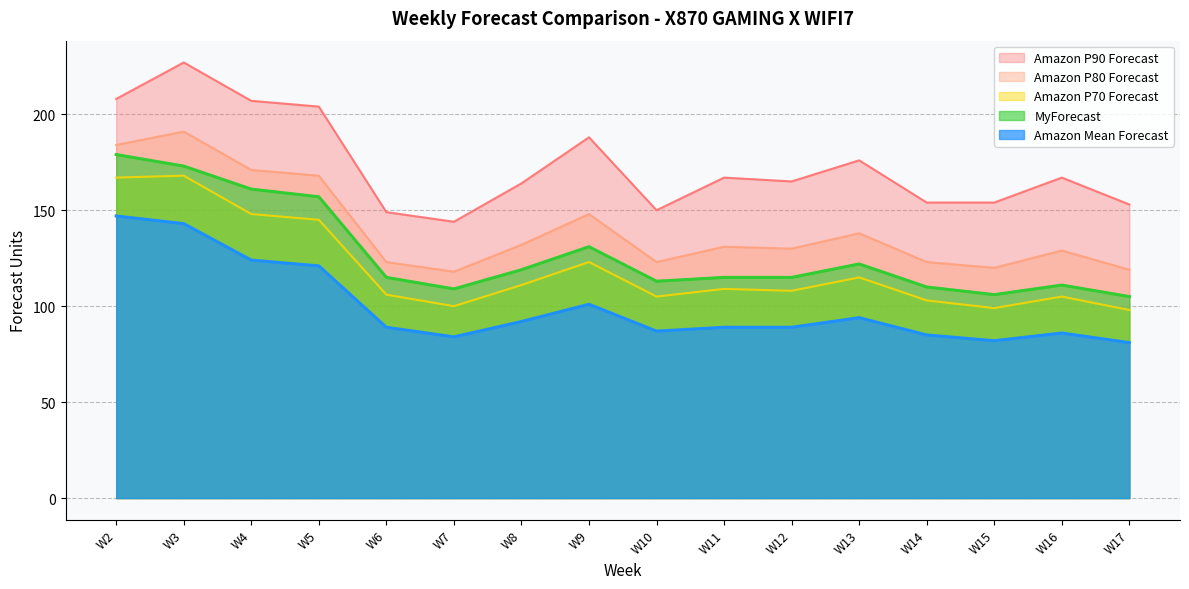

The Amazon P80 Forecast series shows 148 at W9. True or false?

True